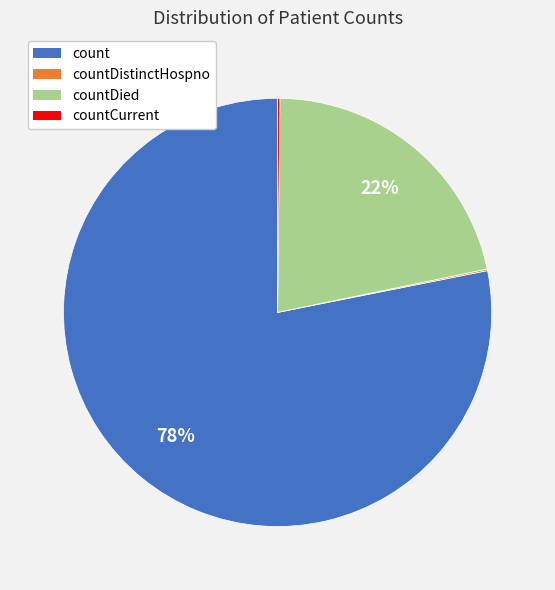

Is there a majority slice in this chart?

Yes